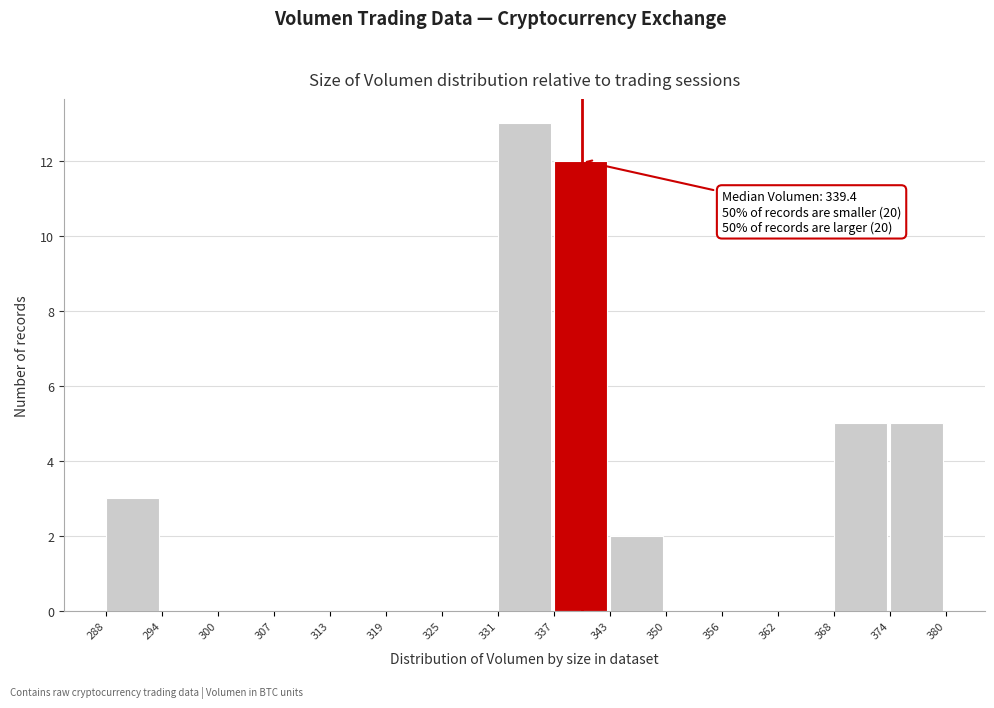

Which range on the x-axis has the tallest bar?

331 to 337